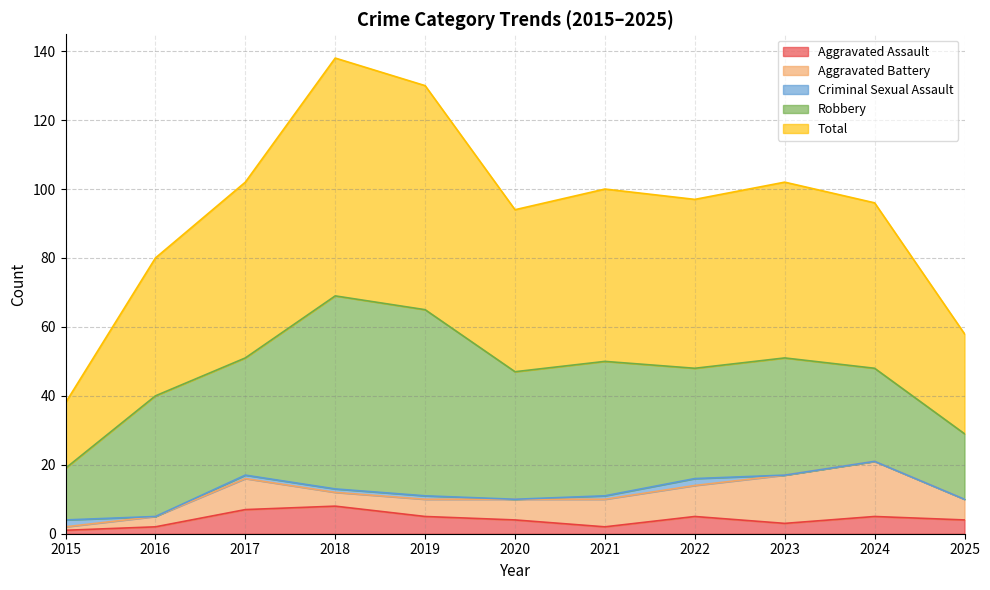

The value of Criminal Sexual Assault at 2017 is 2. True or false?

False